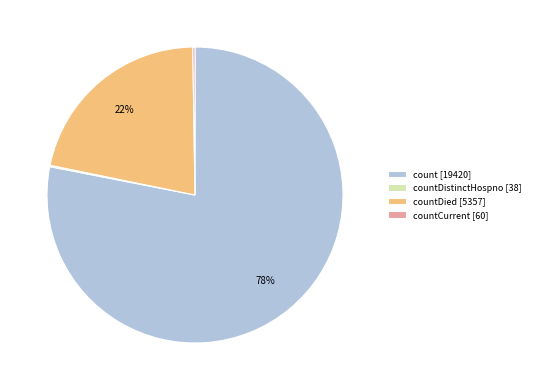

Is it true that countDied [5357] is 13% of the pie?

False